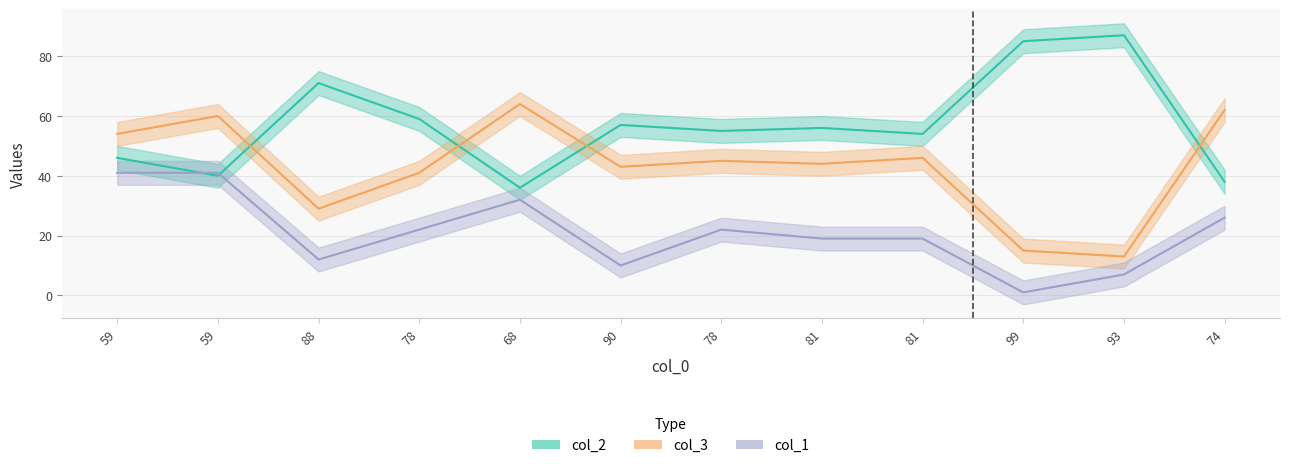

What is the minimum value shown in the chart?

1